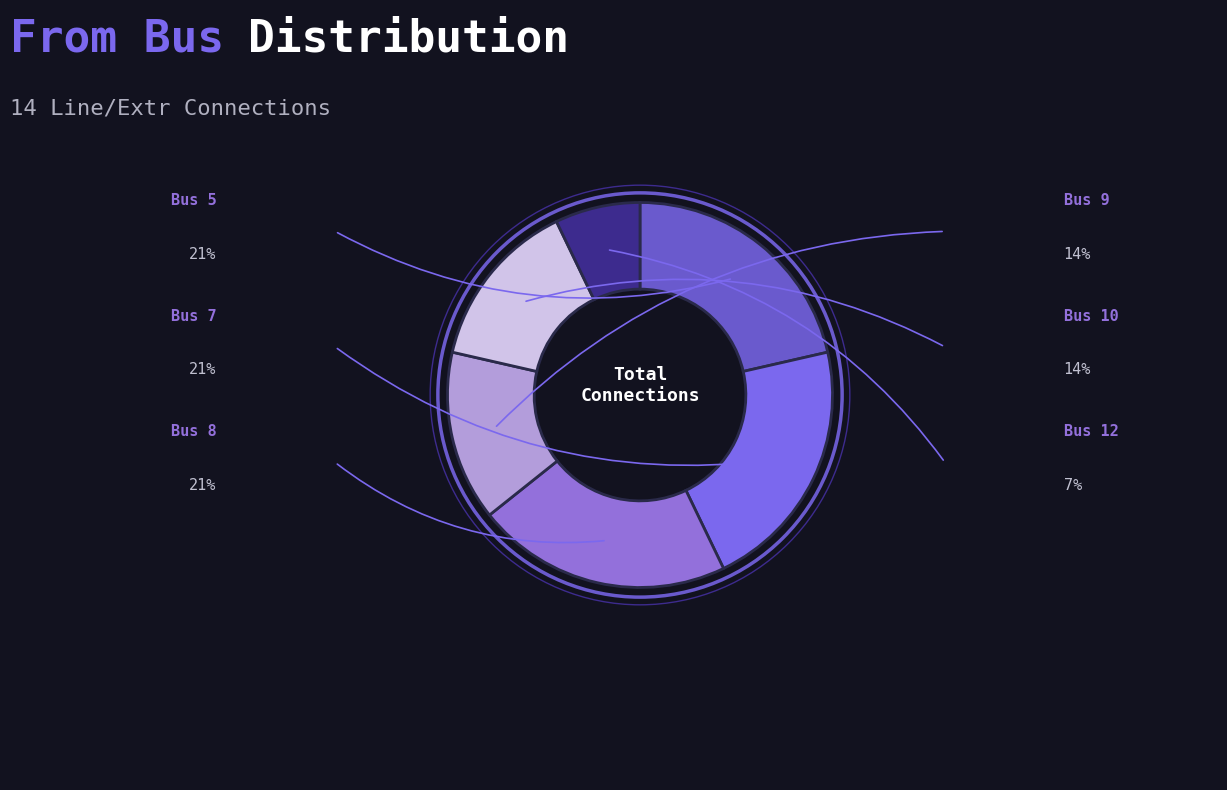

How many slices are in this pie chart?

6